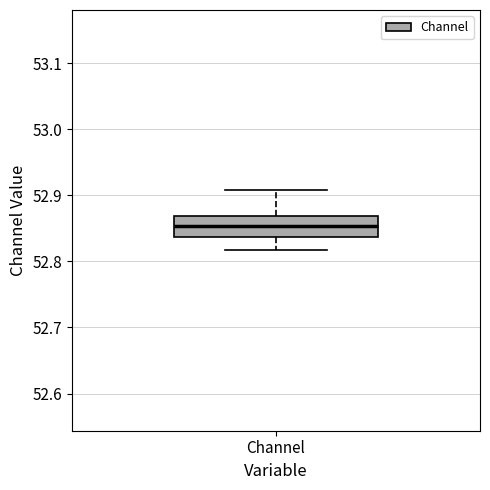

Read this box plot against the y-axis: the position of the median line, the range covered by the box, and the ends of both whiskers. The values are not printed on the chart, so give them approximately, as read against the axis.

median 52.85, box 52.84 to 52.87, whiskers 52.82 to 52.91